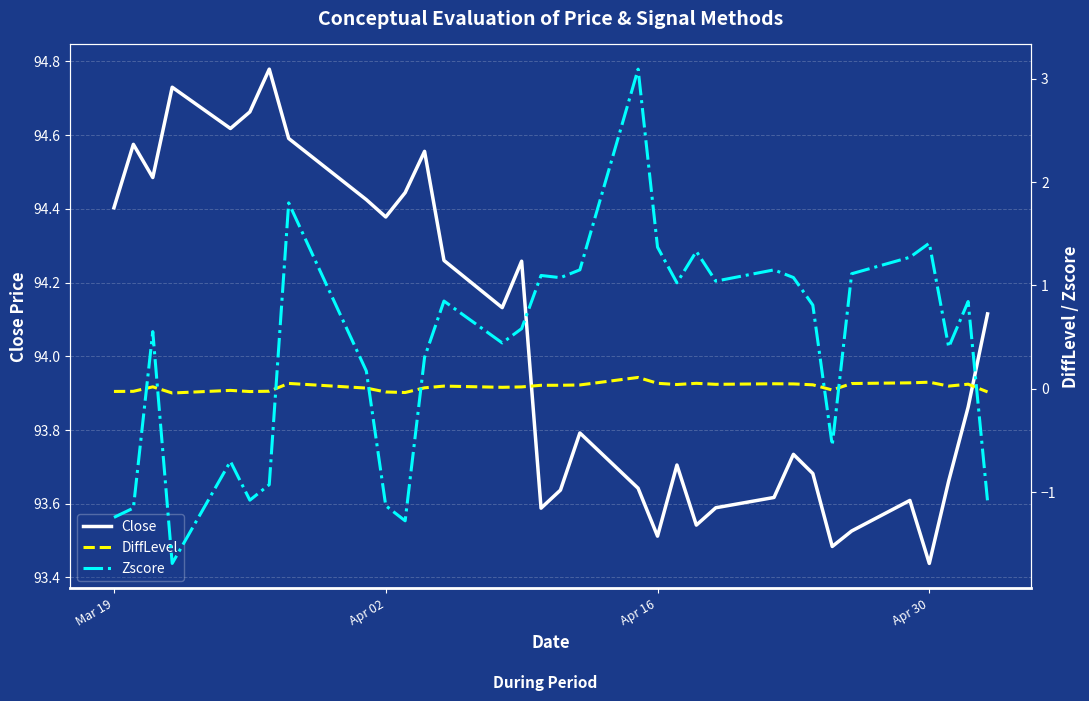

The value of Close at Mar 19 is 94.4. True or false?

True